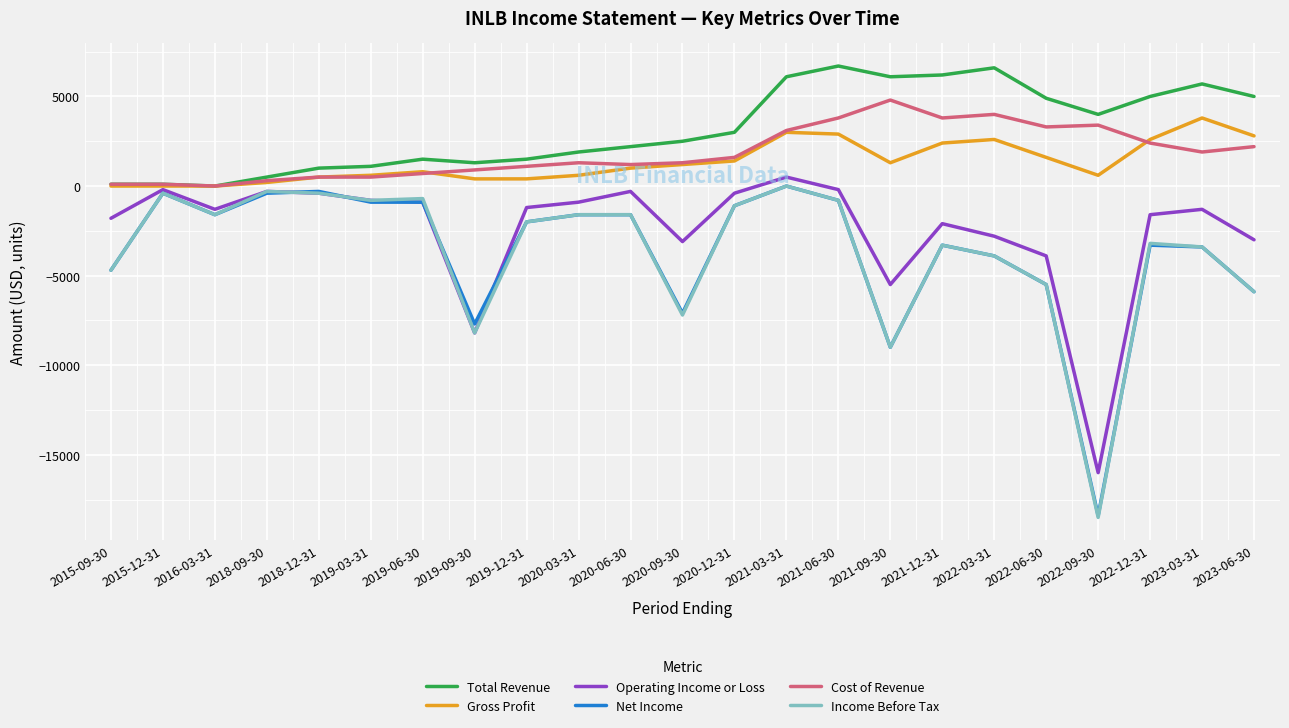

Which label corresponds to the smallest value in the chart?

2022-09-30